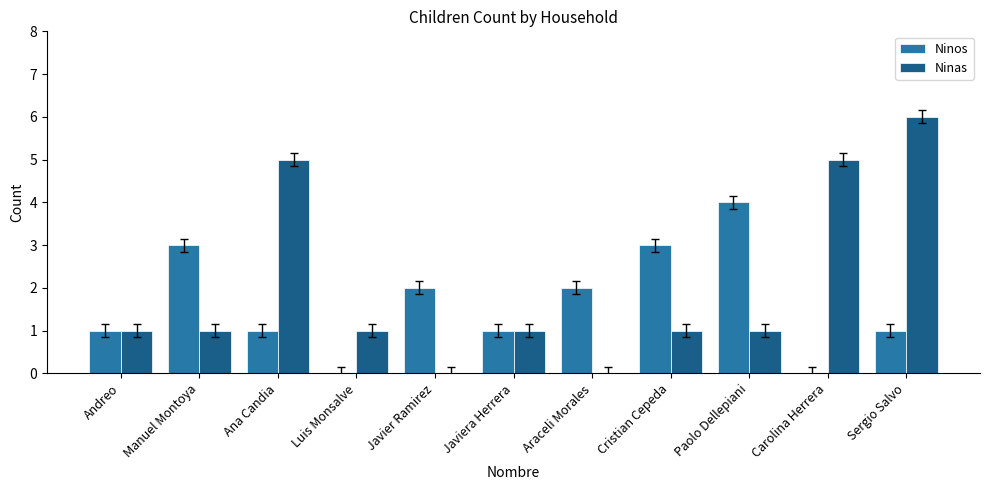

What is the average value of the Ninas series?

2